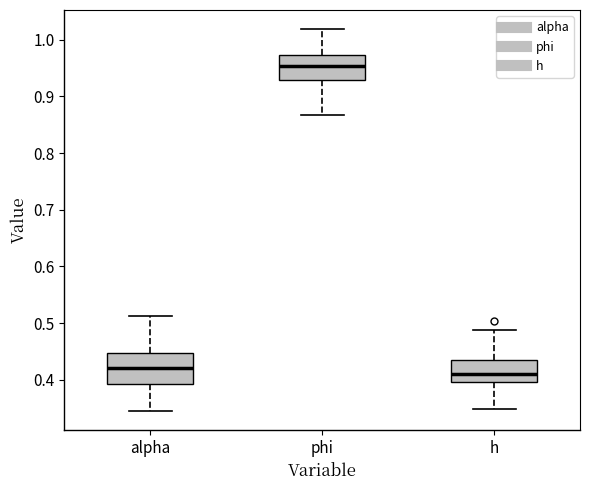

Reading left to right, transcribe this box plot: for each box, give where its median line is, the range the box spans, and where its two whiskers end, as read against the y-axis. The values are not printed on the chart, so give them approximately, as read against the axis.

alpha: median 0.42, box 0.39 to 0.45, whiskers 0.34 to 0.51
phi: median 0.95, box 0.93 to 0.97, whiskers 0.87 to 1.02
h: median 0.41, box 0.40 to 0.43, whiskers 0.35 to 0.49